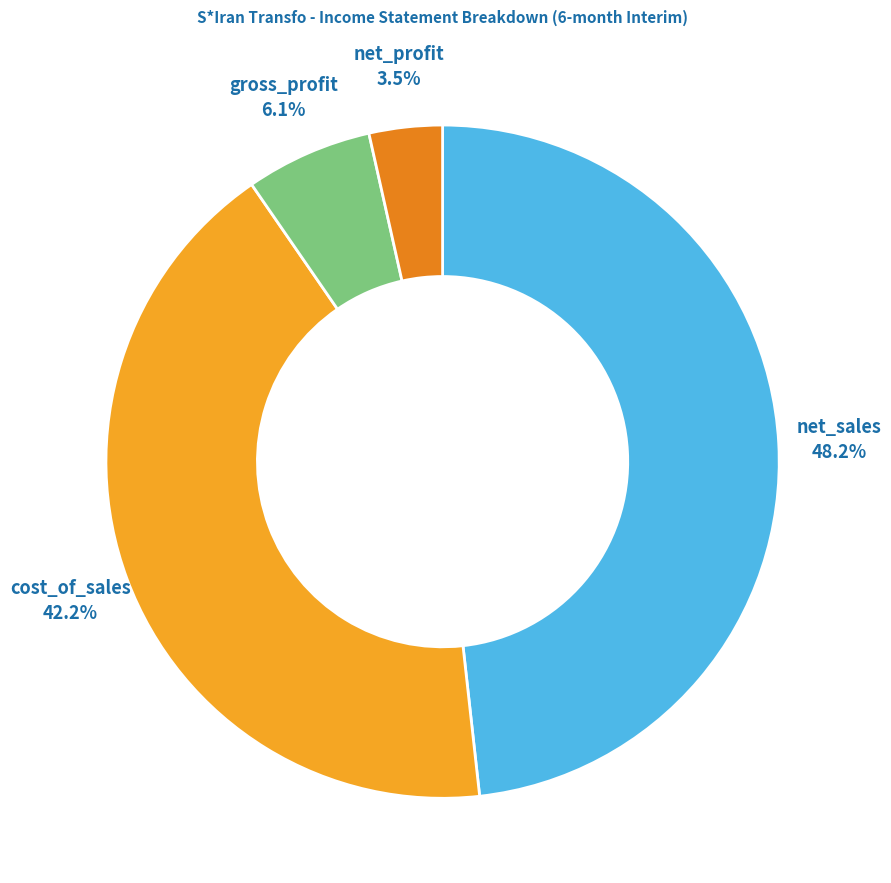

How many segments does this pie chart have?

4